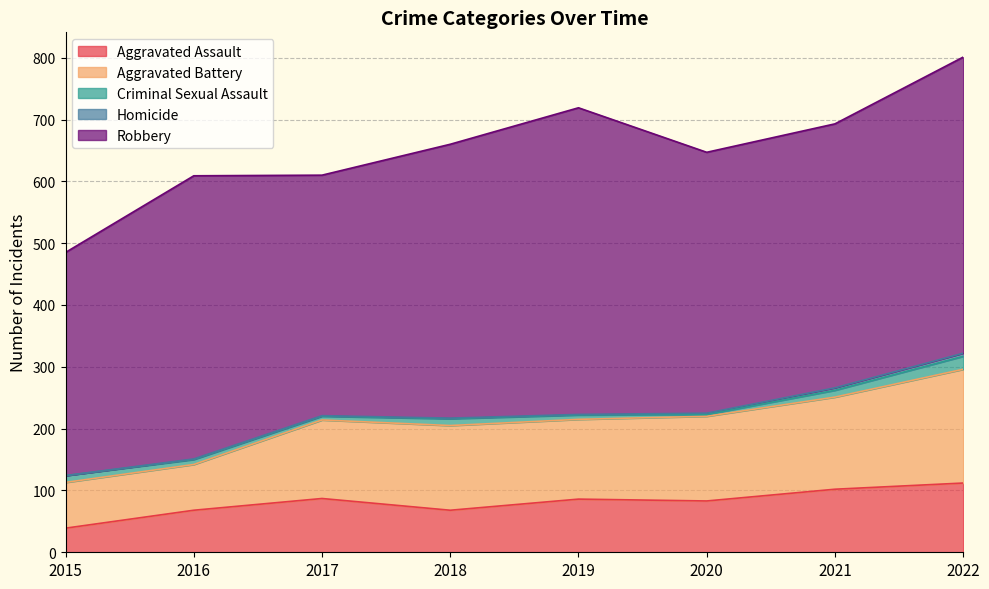

Does the chart display data point markers on the line(s)?

No